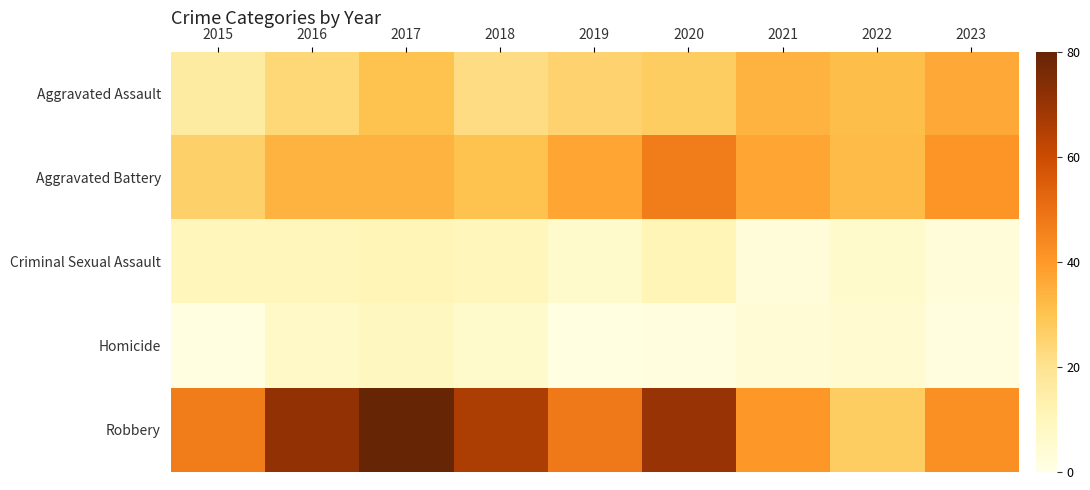

What is the spread (max minus min) of values at 2021?

37